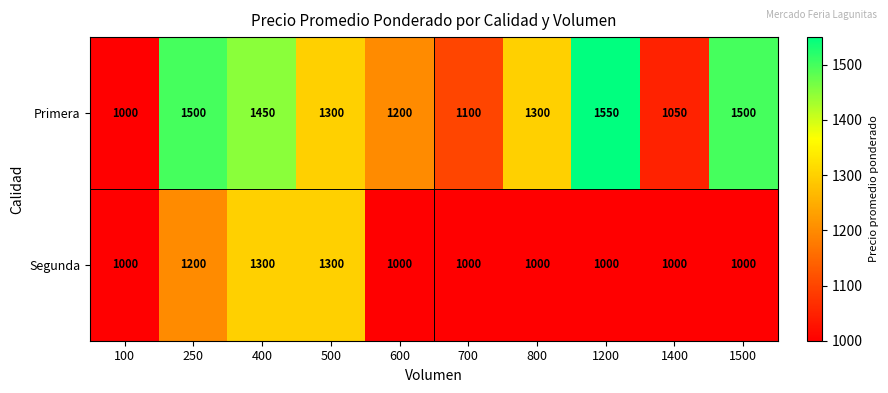

Which label corresponds to the largest value in the chart?

1200